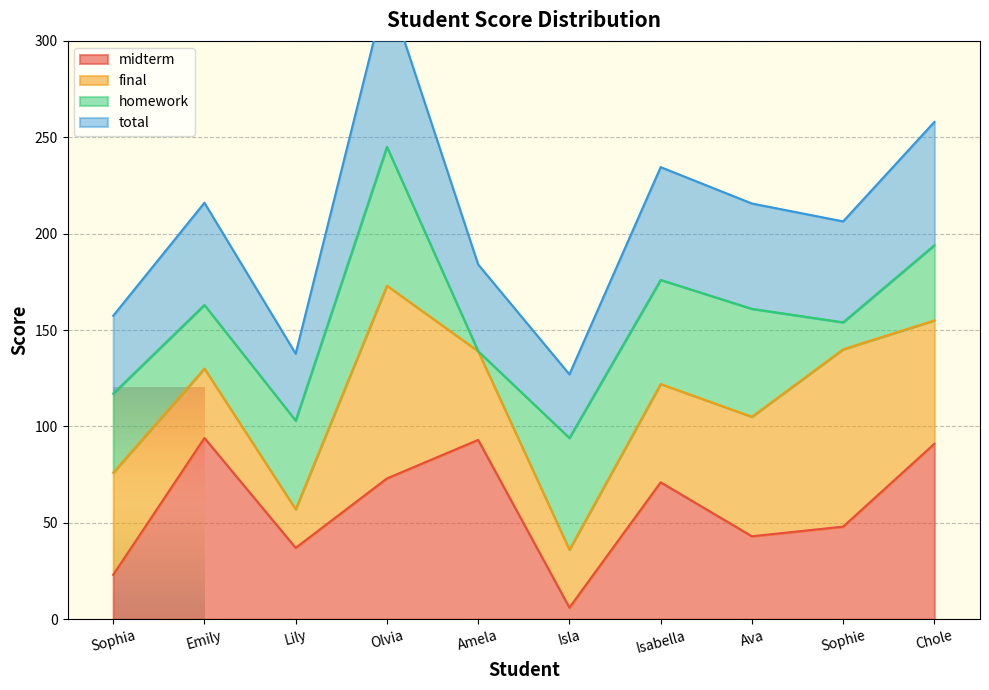

What is the difference between the highest and lowest values at Ava?

172.6